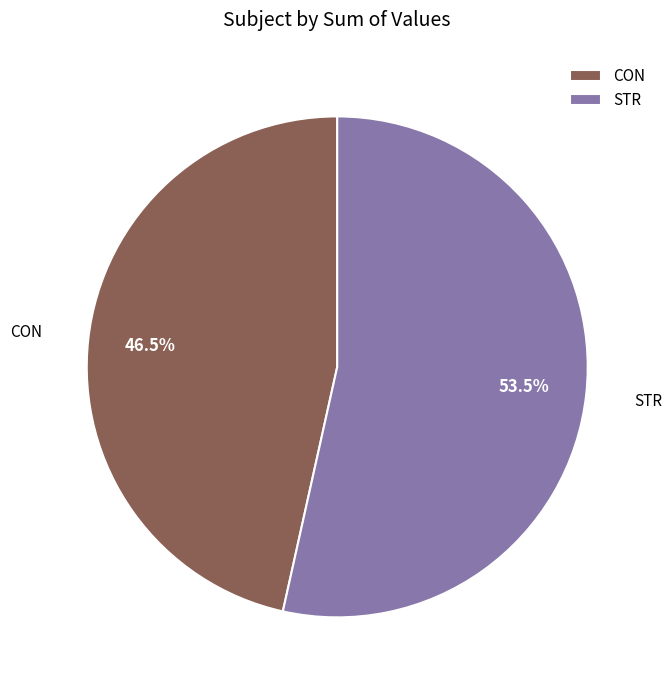

Is there a majority slice in this chart?

Yes